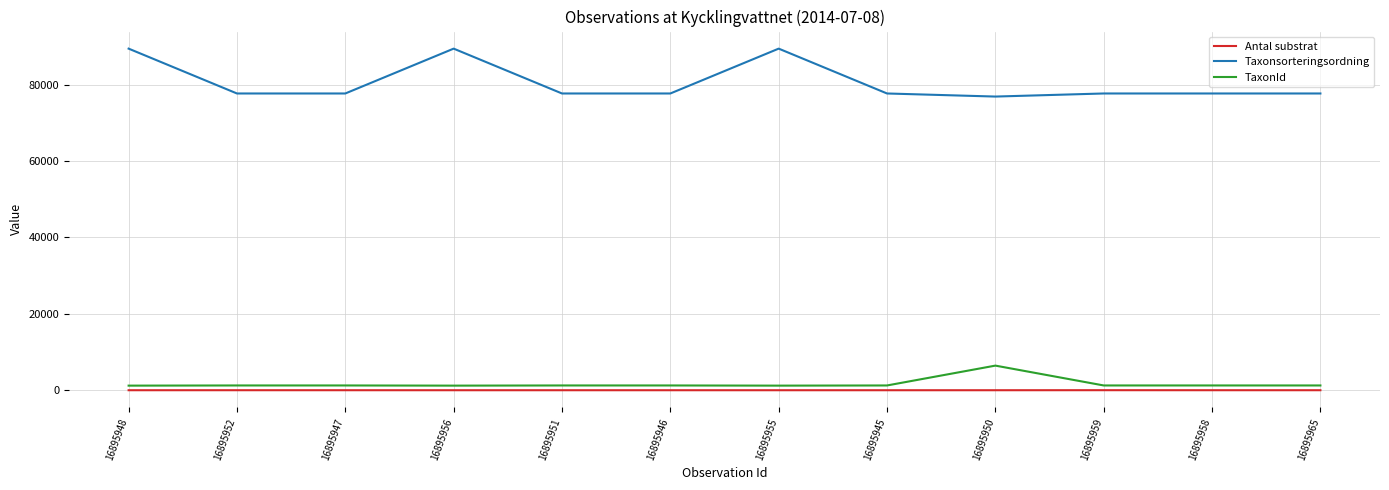

How many Antal substrat values are between 1 and 4?

10